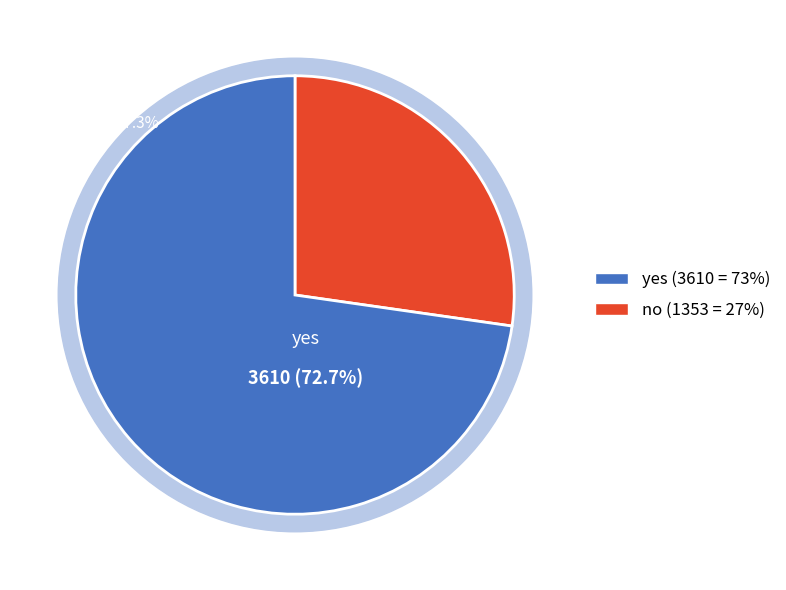

To the nearest percent, what is the difference between the largest and smallest slice percentages?

45%